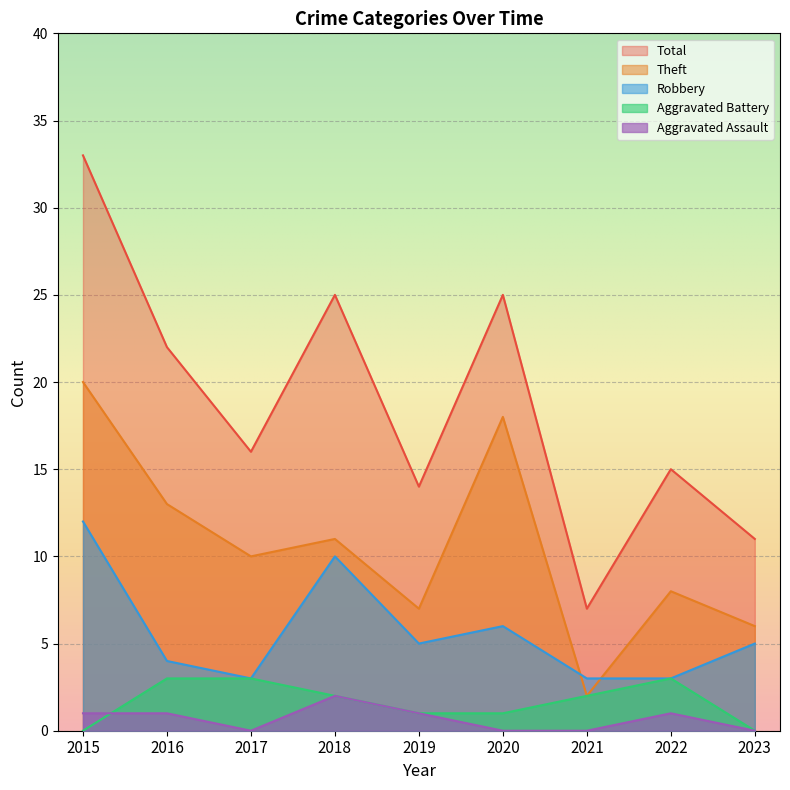

At which category does Robbery reach its first local peak?

2018